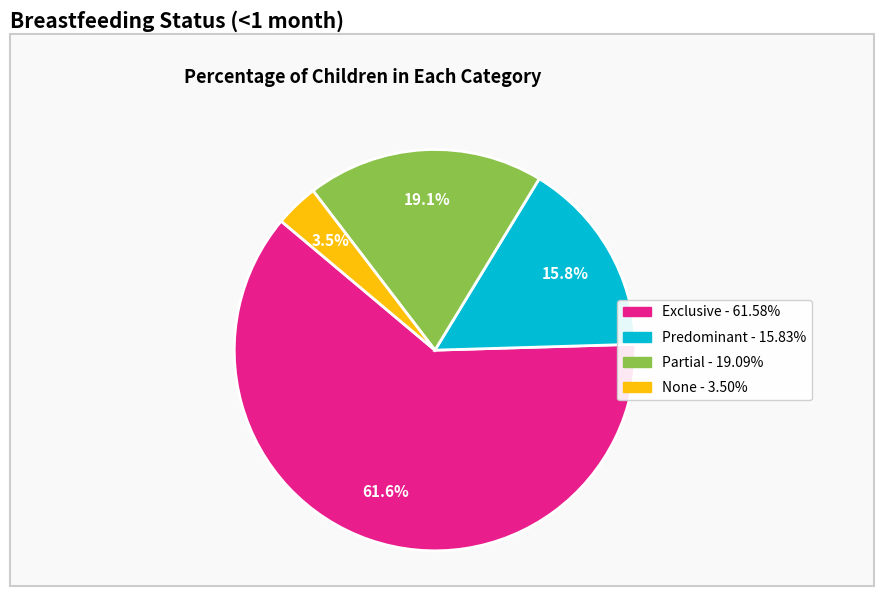

Is there any slice that represents more than half of the pie?

Yes